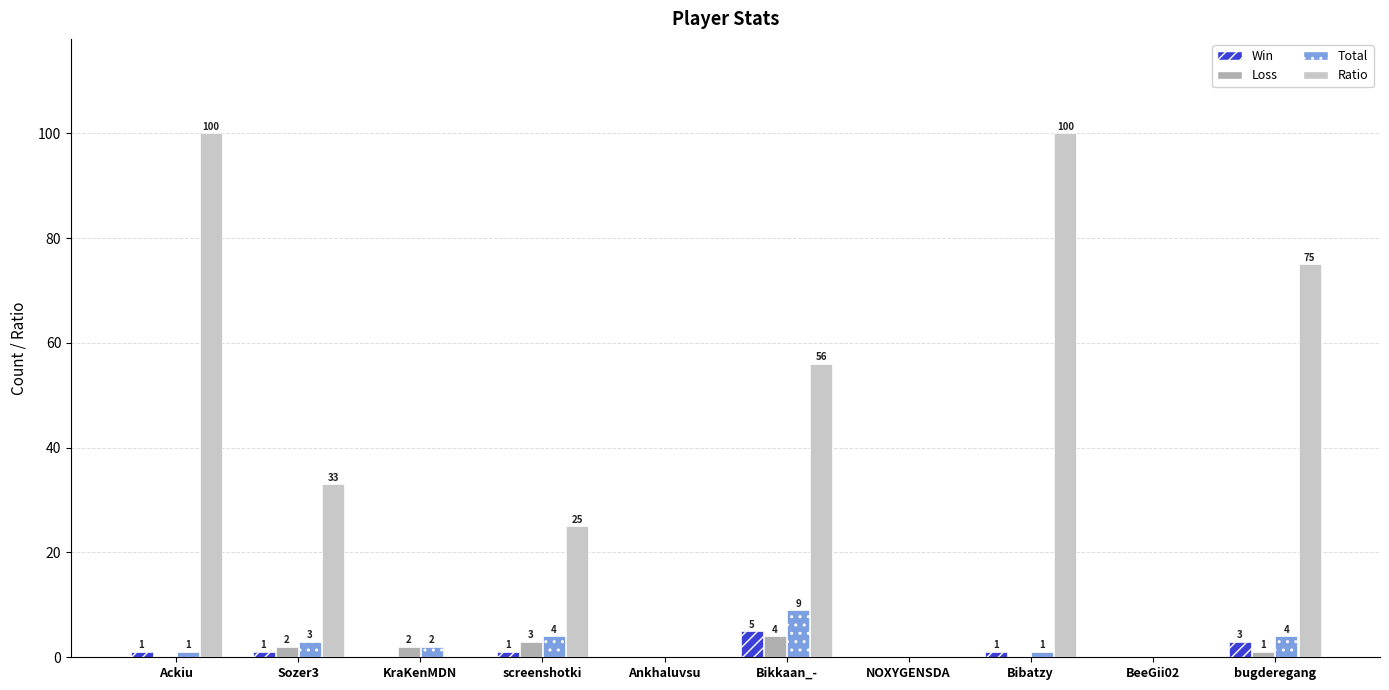

Reading left to right, extract all data points from this chart.

Win: Ackiu=1	Sozer3=1	KraKenMDN=0	screenshotki=1	Ankhaluvsu=0	Bikkaan_-=5	NOXYGENSDA=0	Bibatzy=1	BeeGii02=0	bugderegang=3
Loss: Ackiu=0	Sozer3=2	KraKenMDN=2	screenshotki=3	Ankhaluvsu=0	Bikkaan_-=4	NOXYGENSDA=0	Bibatzy=0	BeeGii02=0	bugderegang=1
Total: Ackiu=1	Sozer3=3	KraKenMDN=2	screenshotki=4	Ankhaluvsu=0	Bikkaan_-=9	NOXYGENSDA=0	Bibatzy=1	BeeGii02=0	bugderegang=4
Ratio: Ackiu=100	Sozer3=33	KraKenMDN=0	screenshotki=25	Ankhaluvsu=0	Bikkaan_-=56	NOXYGENSDA=0	Bibatzy=100	BeeGii02=0	bugderegang=75